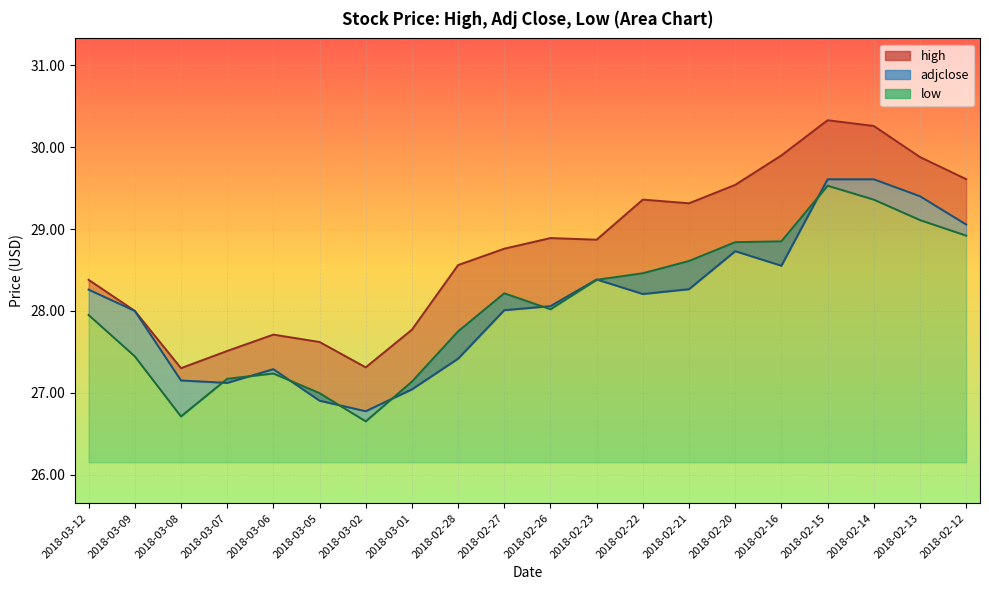

What are all the series names shown in the legend?

high, adjclose, low